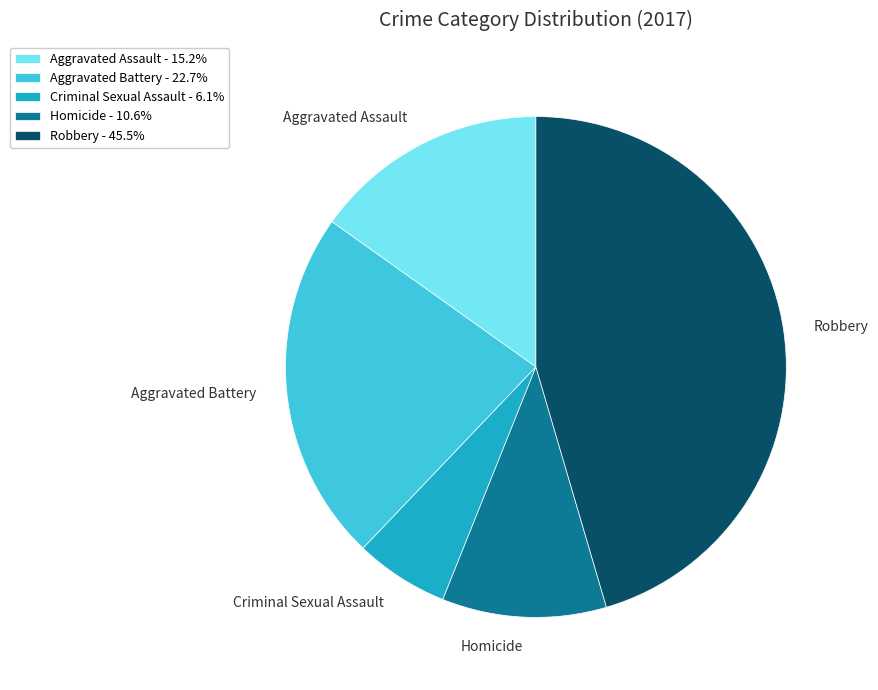

What is the largest slice in the pie chart?

Robbery